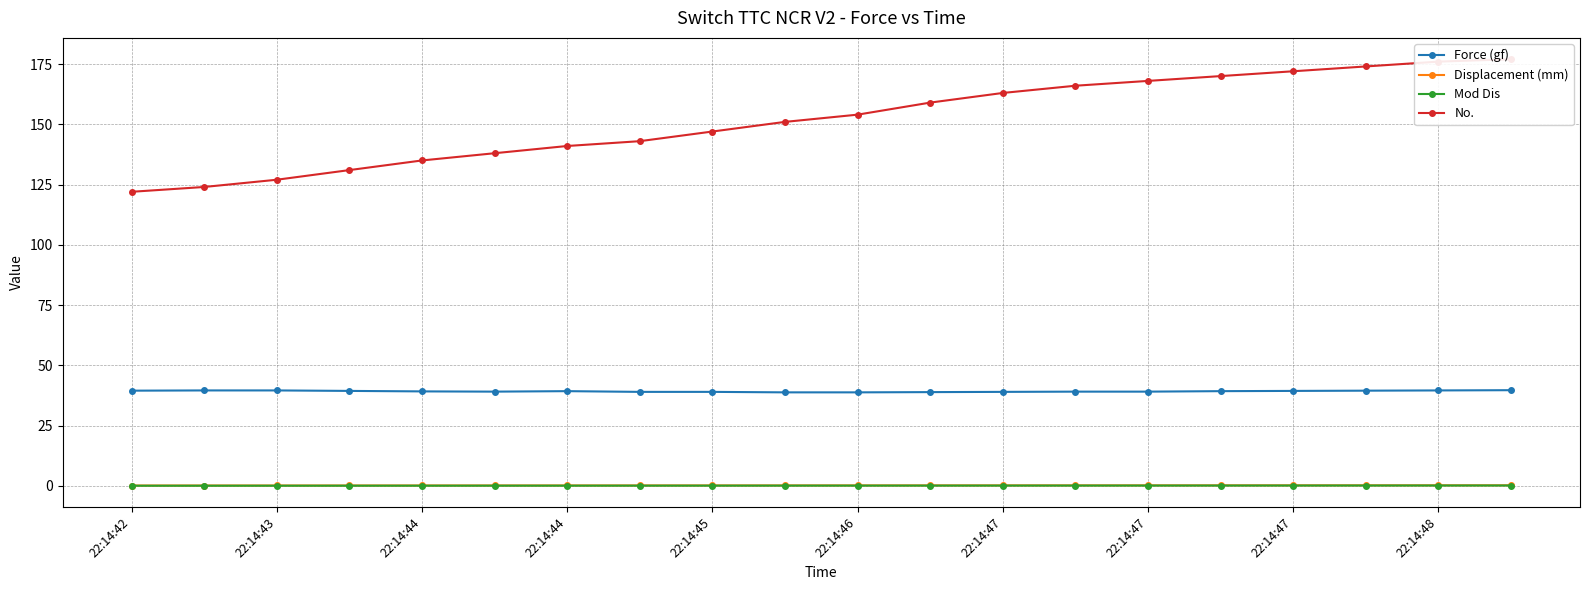

What is the difference between the maximum and minimum values in the No. series?

55.0